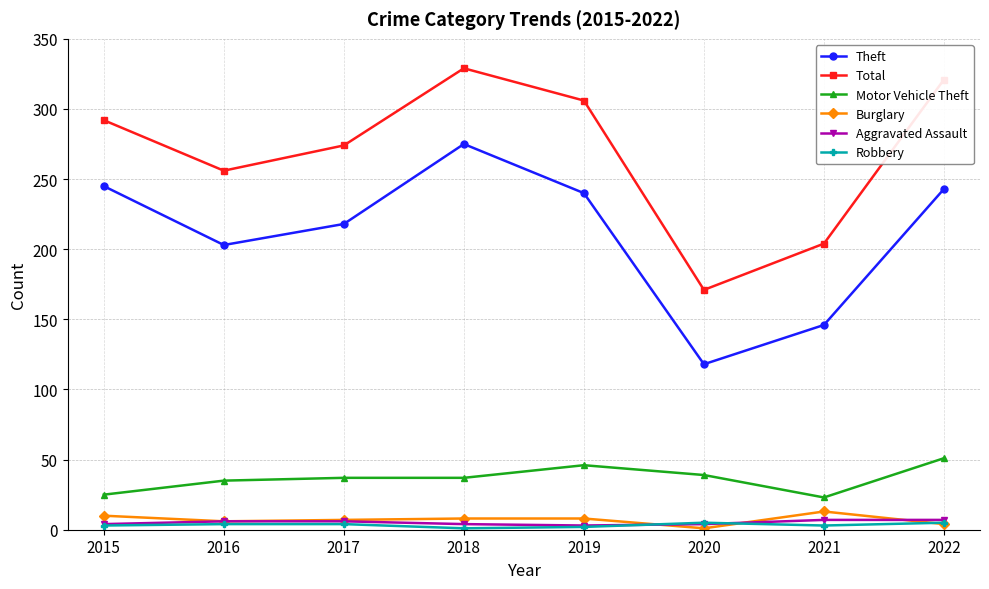

What is the value of the Theft point at the 5th from the left?

240